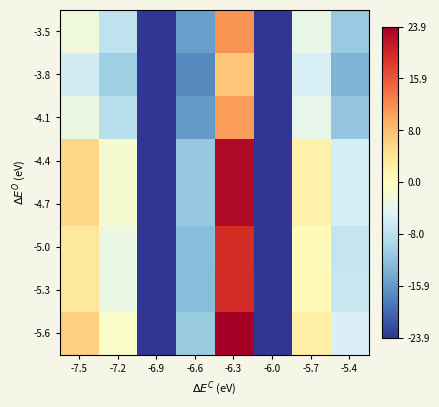

How many categories are shown in the chart?

8